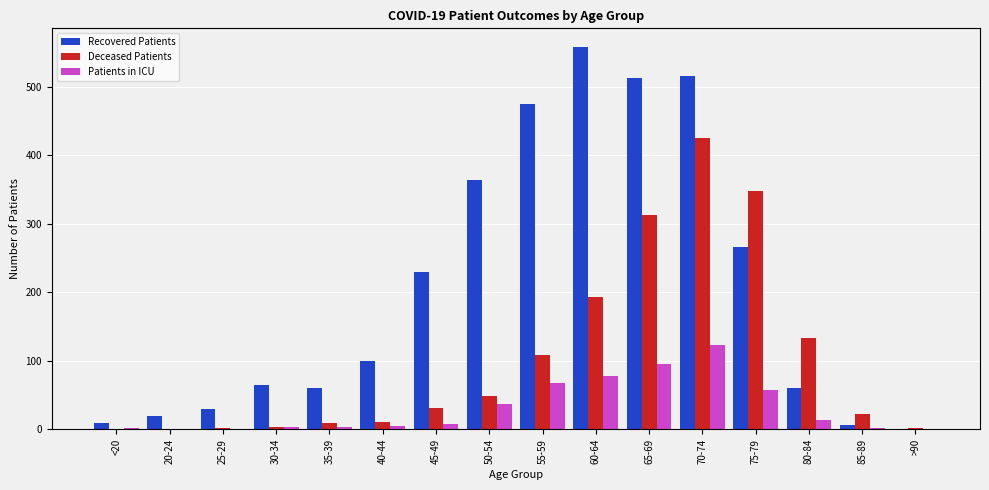

At which category is the sum across all series the highest?

70-74